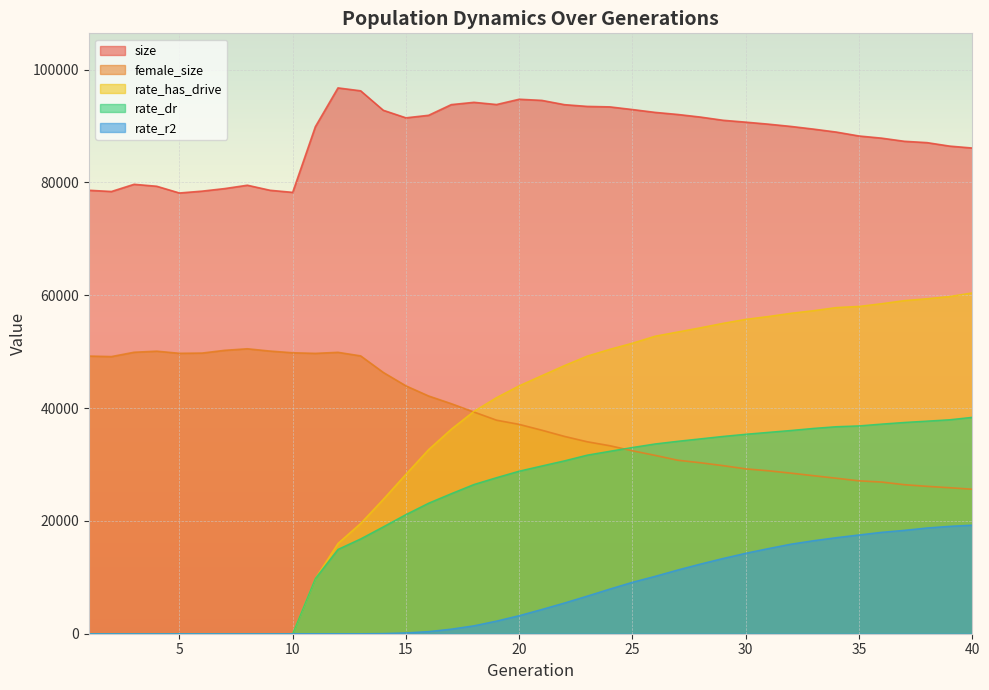

Count the number of categories in the chart.

40